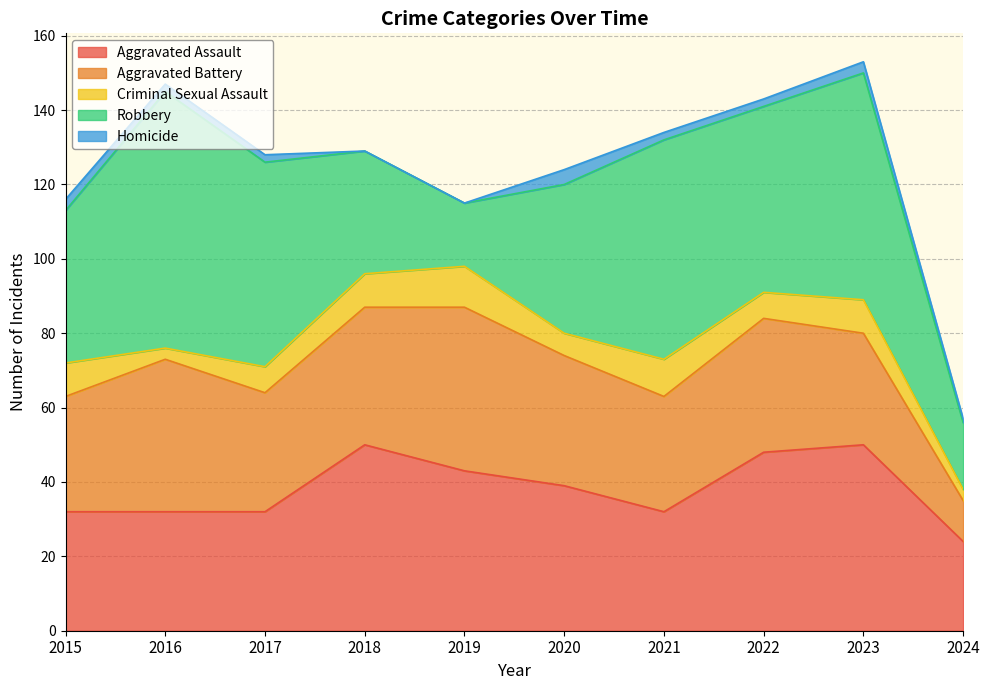

What are all the series names shown in the legend?

Aggravated Assault, Aggravated Battery, Criminal Sexual Assault, Robbery, Homicide